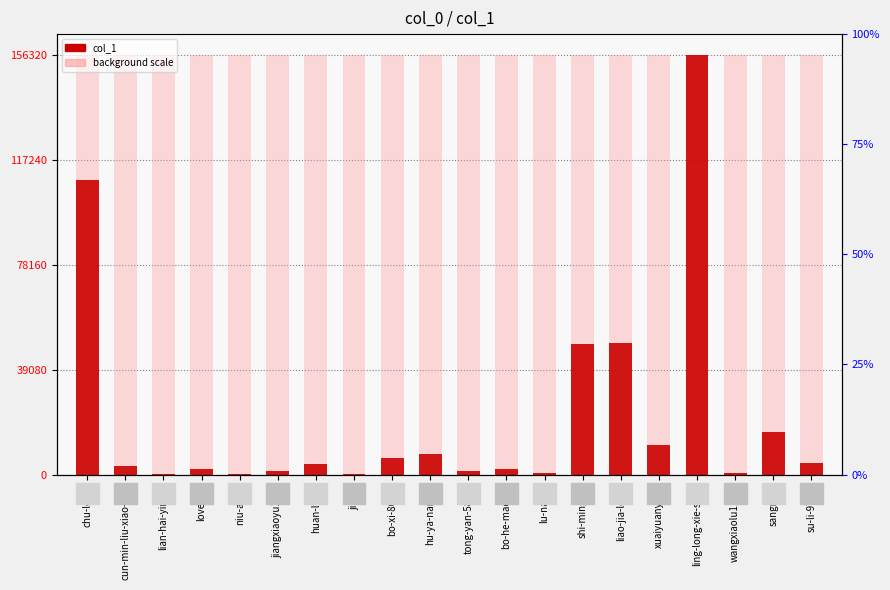

What is the average value?

21194